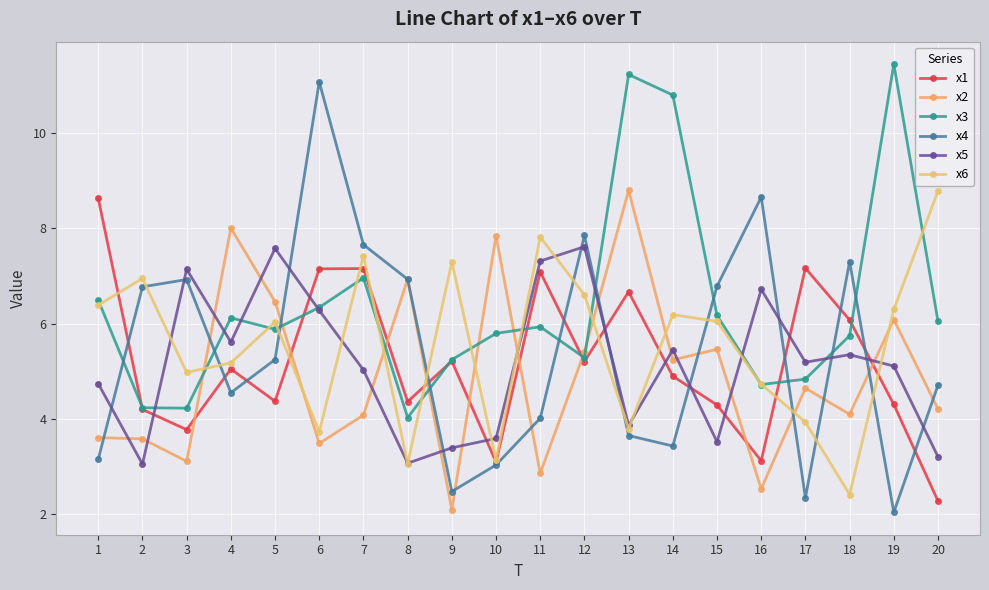

At how many categories does at least one series exceed 8?

8